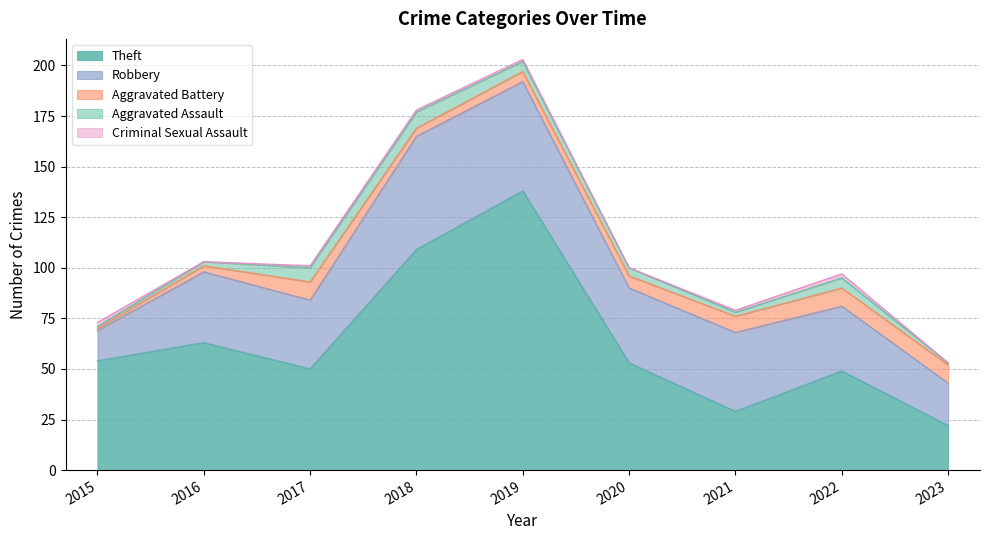

What is the sum of all Theft values?

567